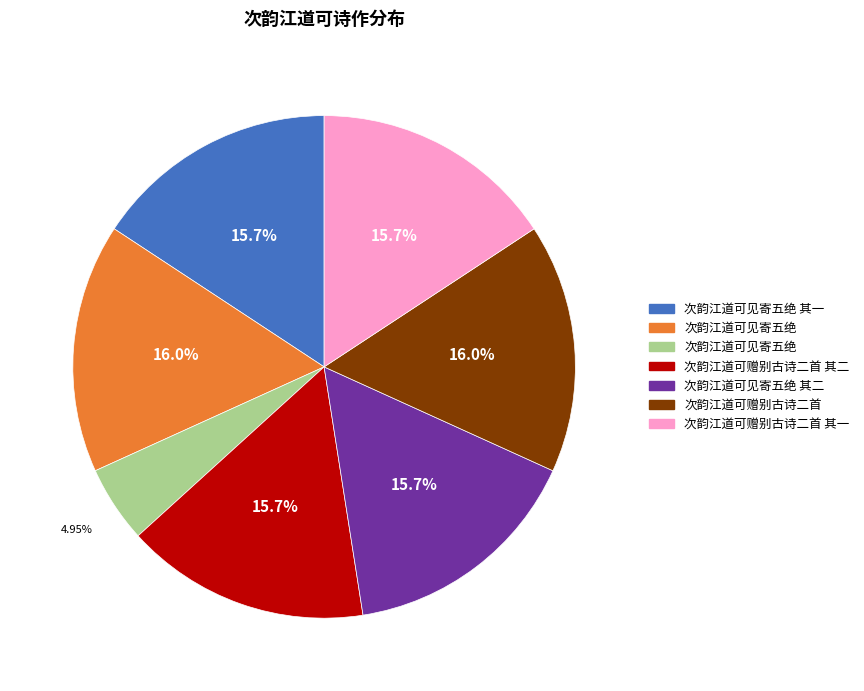

Is there a majority slice in this chart?

No